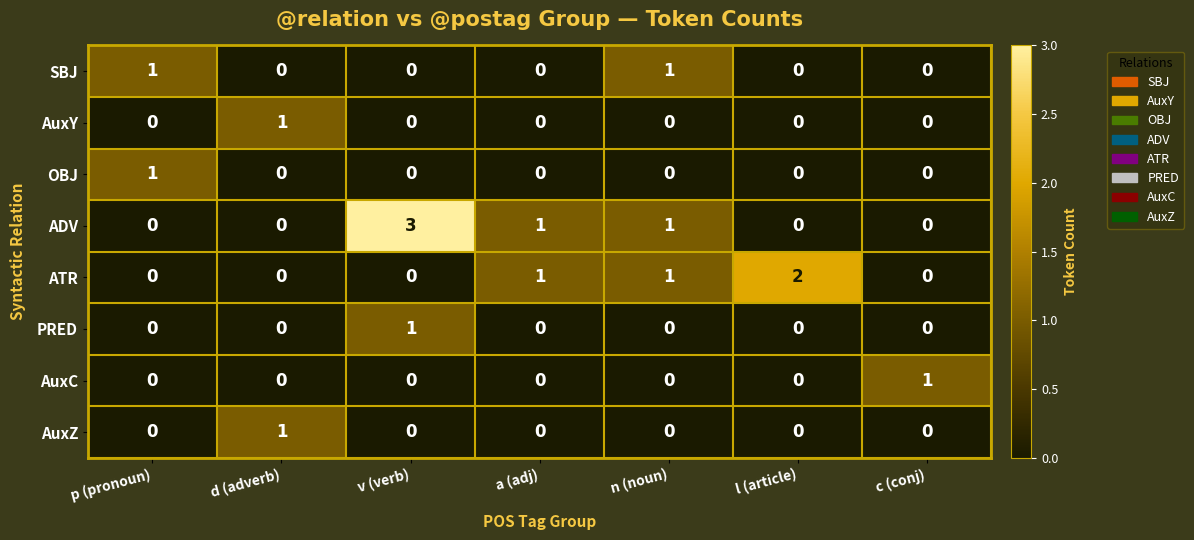

Between p (pronoun) and v (verb), which series saw the biggest shift?

ADV